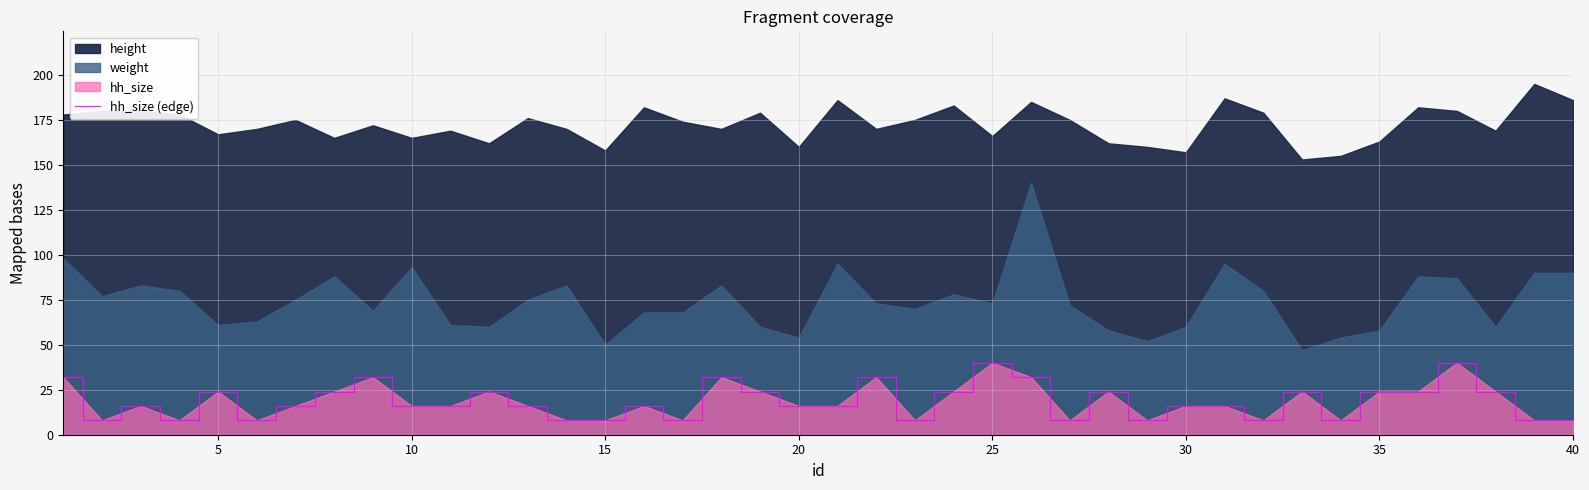

How many lines are shown in the chart?

1